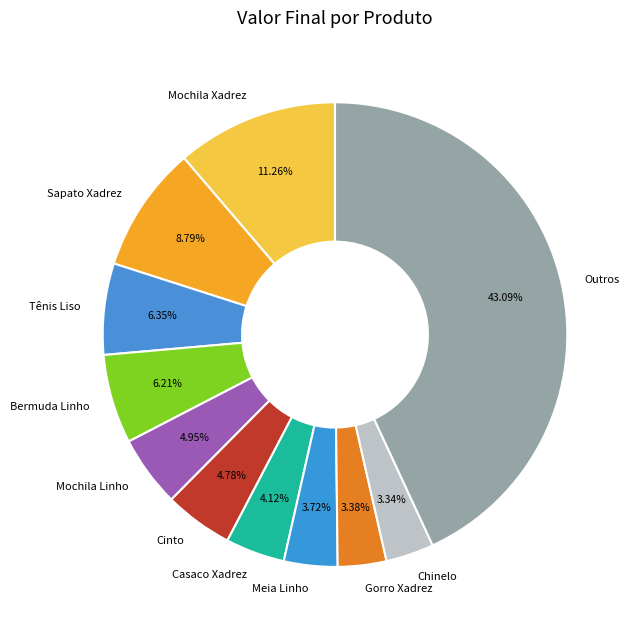

What percentage do Mochila Linho and Cinto together represent?

9.7%